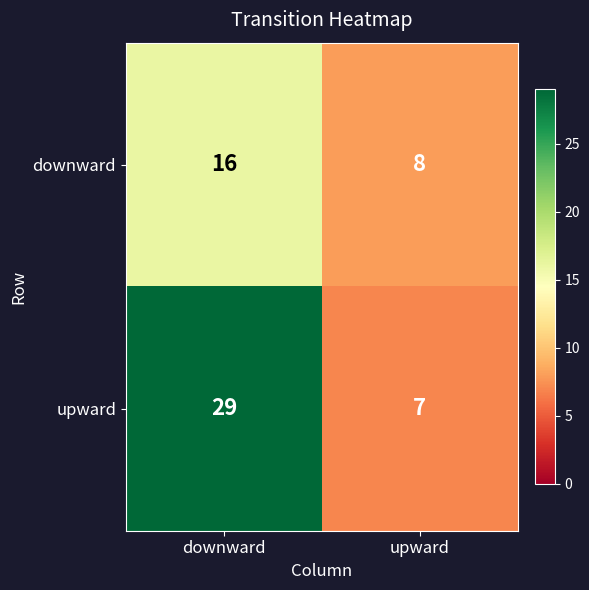

Rank the series by their maximum value, from lowest to highest.

downward, upward